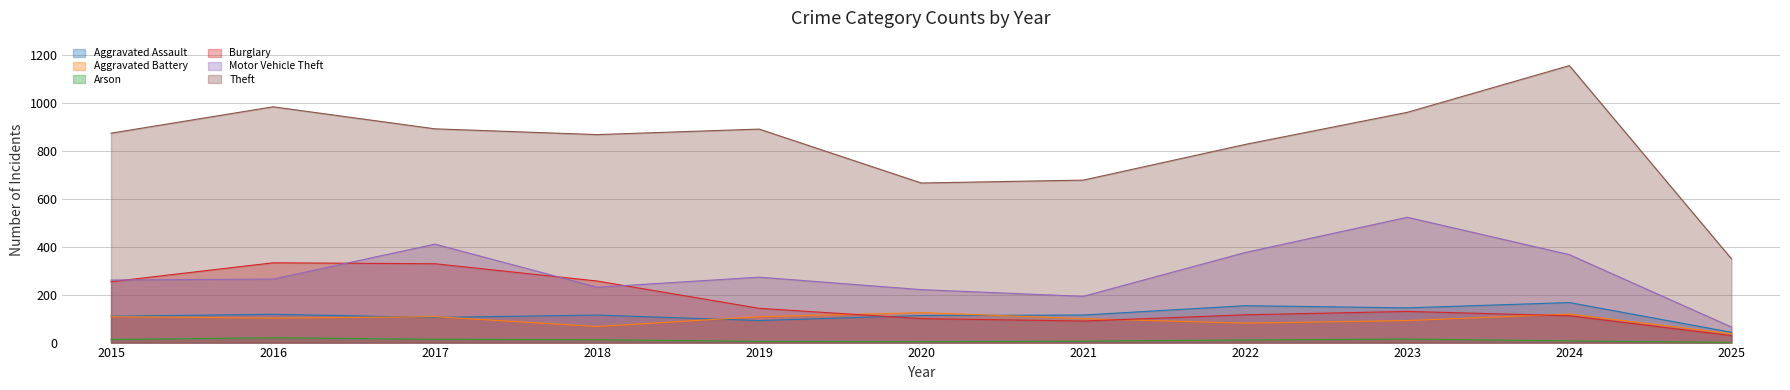

Is the value of Burglary at 2016 greater than the value of Arson at 2018?

Yes